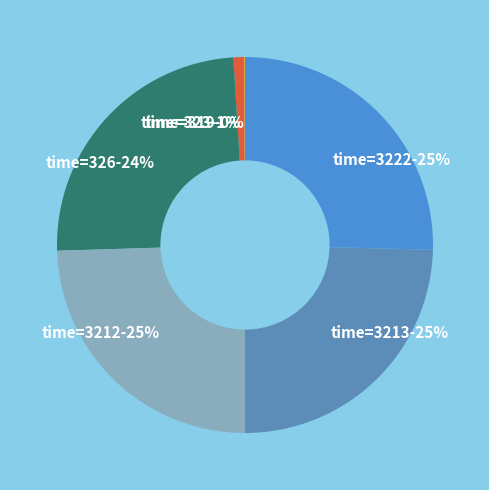

Is it true that time=3222-25% is 25% of the pie?

True